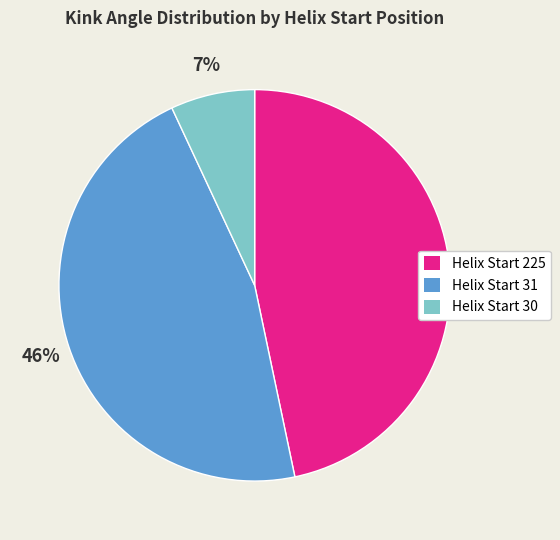

To the nearest percent, what is the average slice percentage?

33%